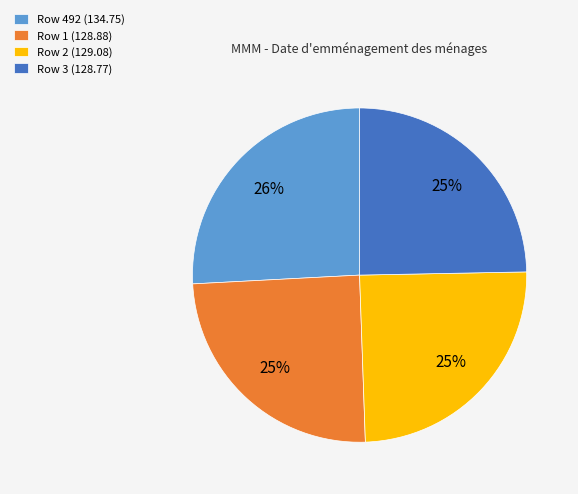

To the nearest percent, what is the difference between the largest and smallest slice percentages?

1%